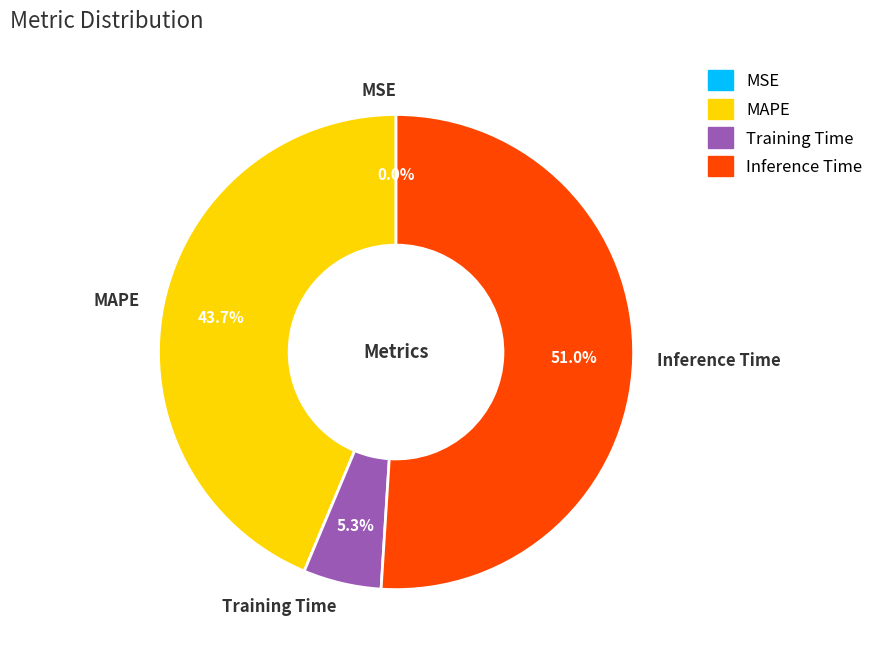

True or false: Inference Time accounts for 44% of the total.

False